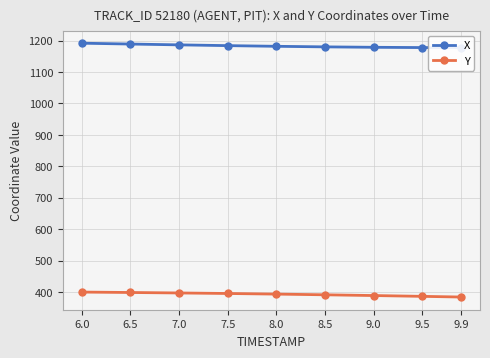

What is the greatest value displayed?

1191.8